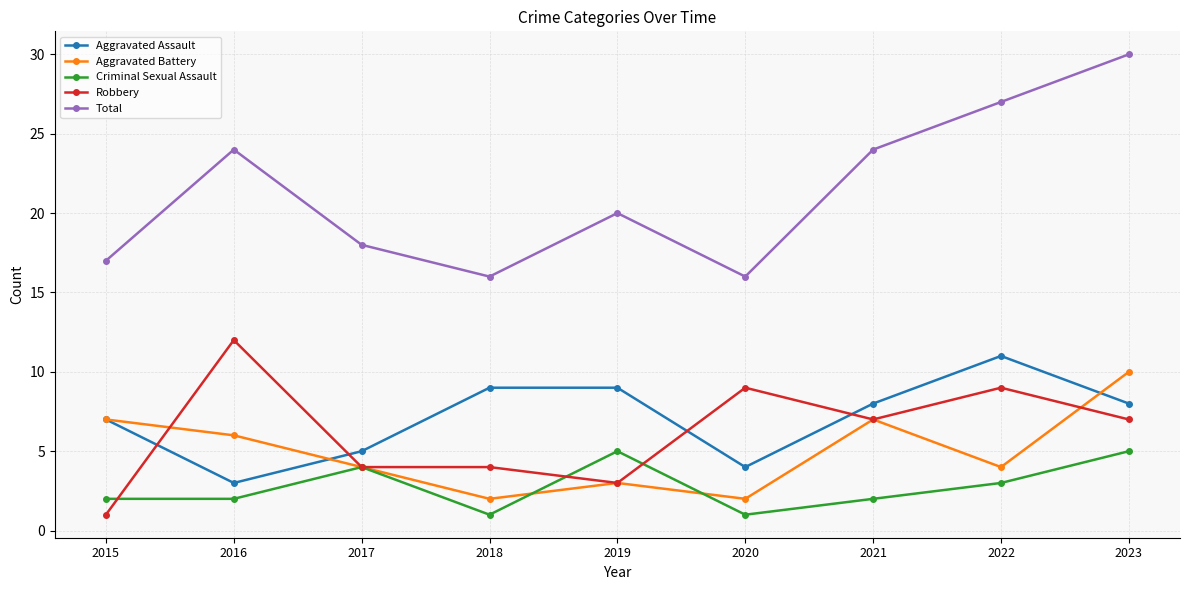

What is the value of the Criminal Sexual Assault point at the 2nd from the left?

2